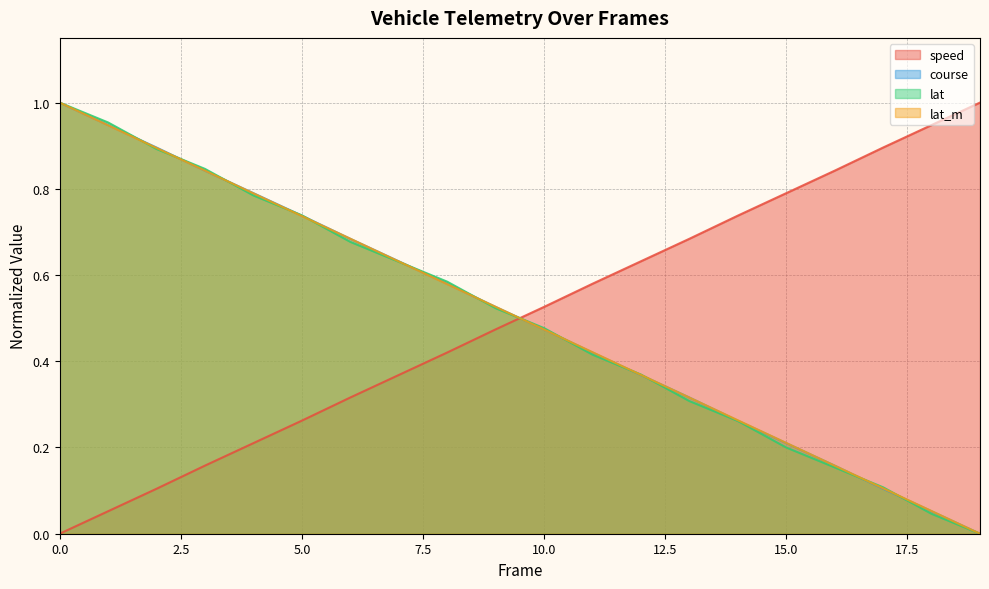

What is the approximate value of lat at 8?

0.6